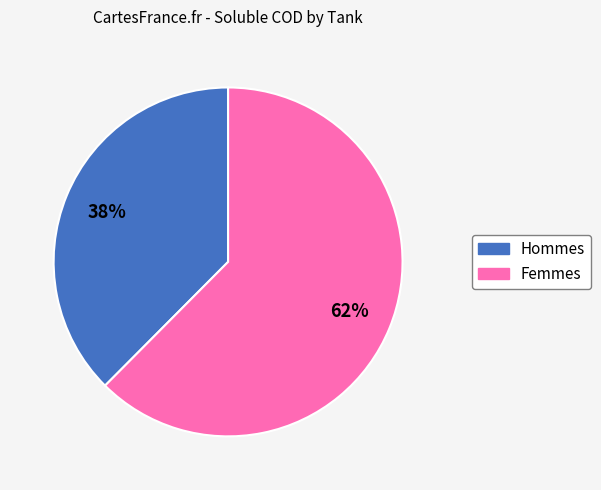

Is there a majority slice in this chart?

Yes